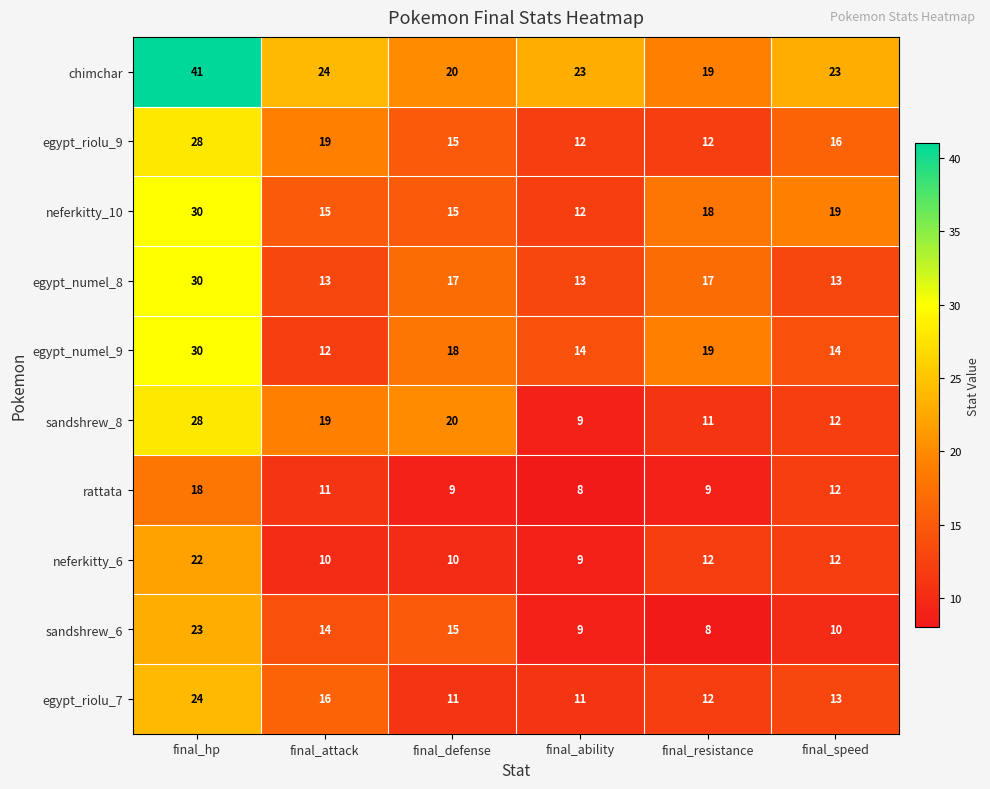

Which series has the widest spread of values?

chimchar